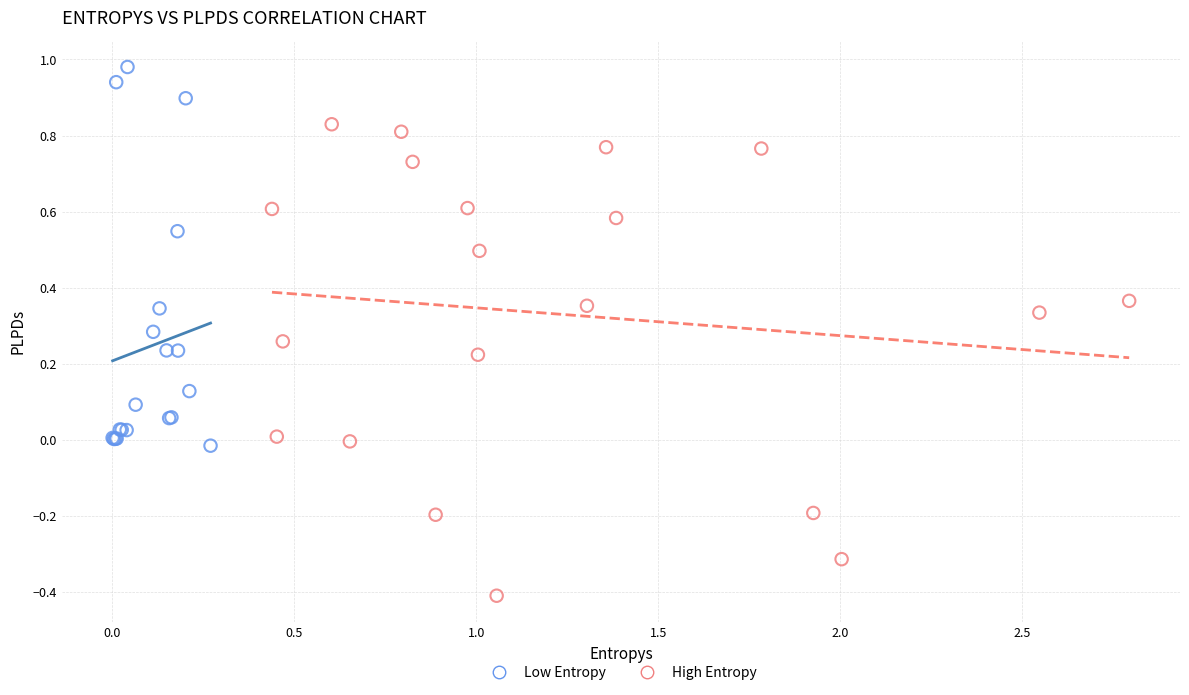

Which series reaches the maximum Y coordinate?

Low Entropy